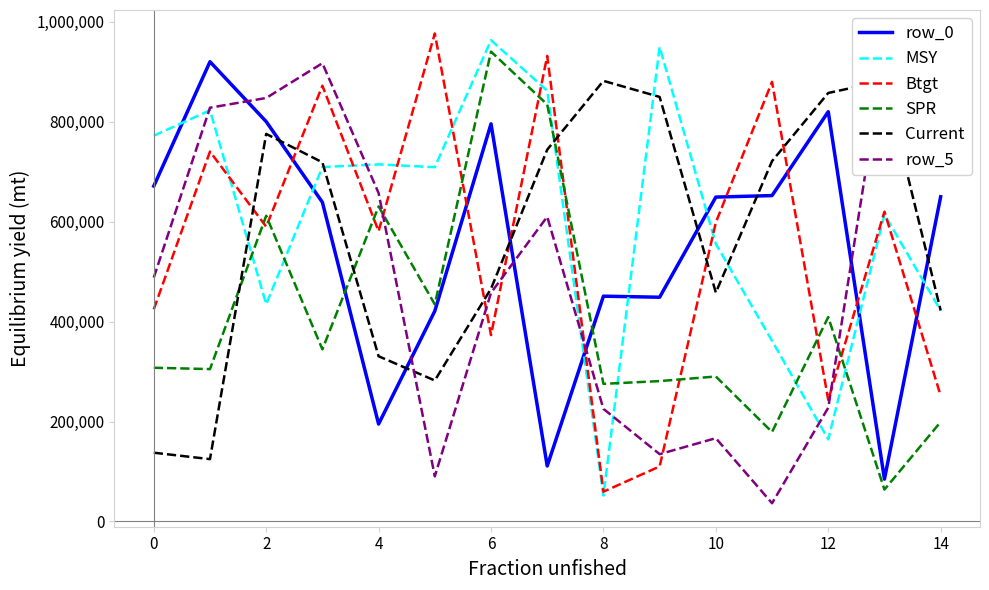

The SPR series shows 369486 at 14. True or false?

False